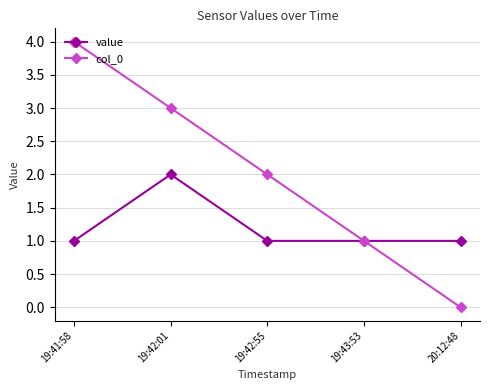

Does the chart have visible grid lines?

Yes